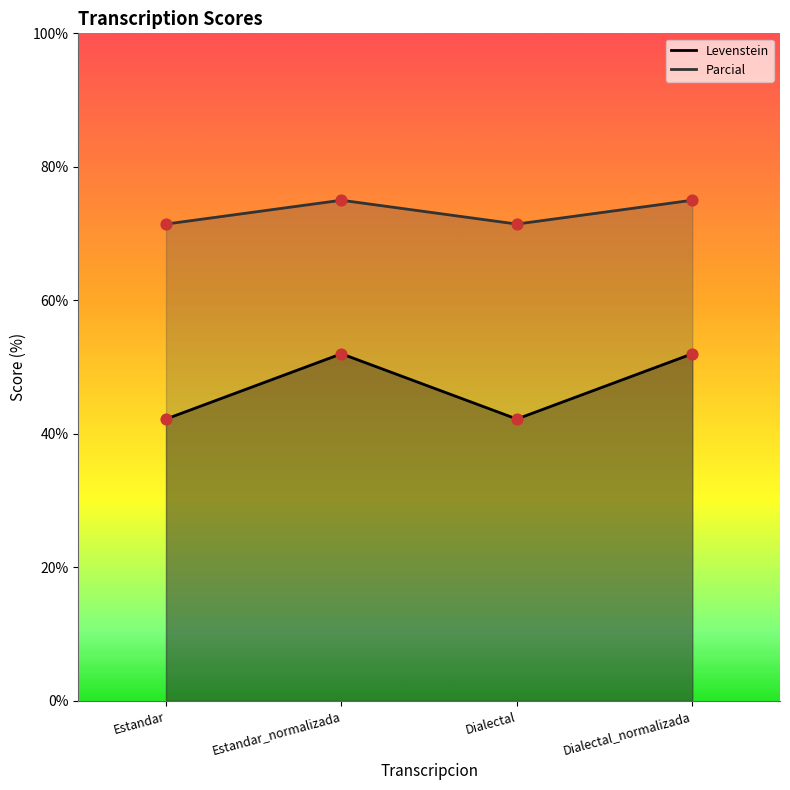

What are all the series names shown in the legend?

Levenstein, Parcial